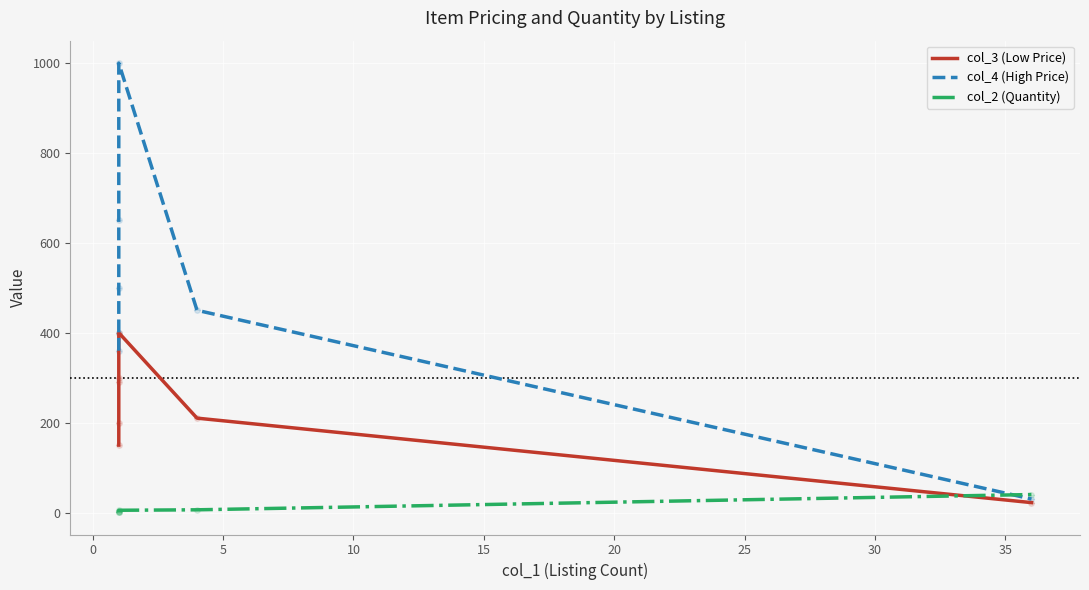

How many lines are shown in the chart?

3